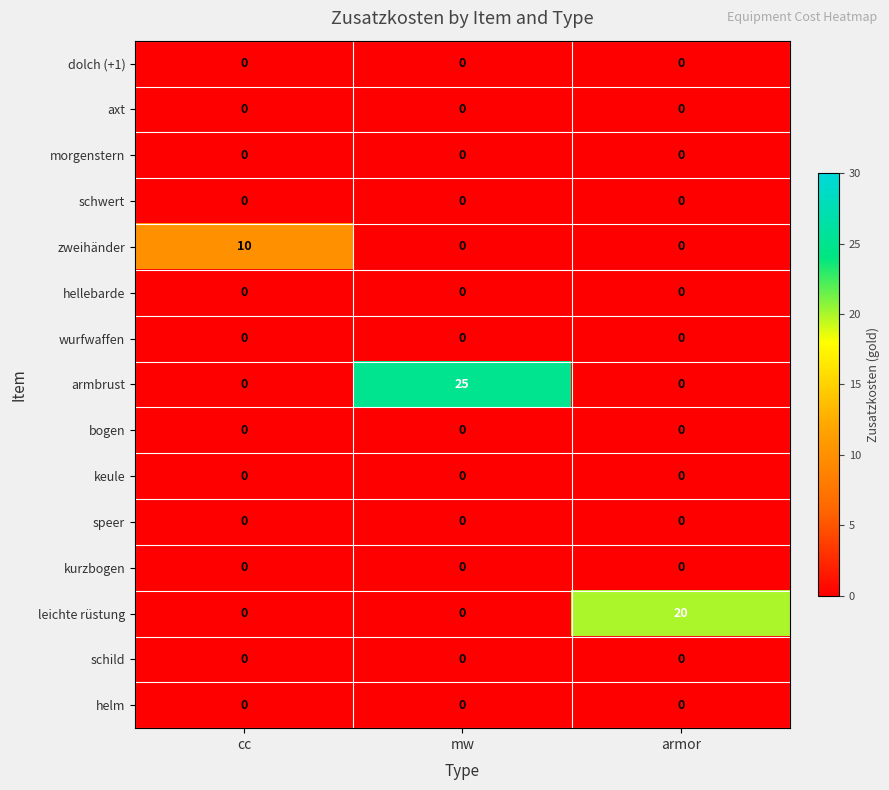

What is the highest value of the armbrust series?

25